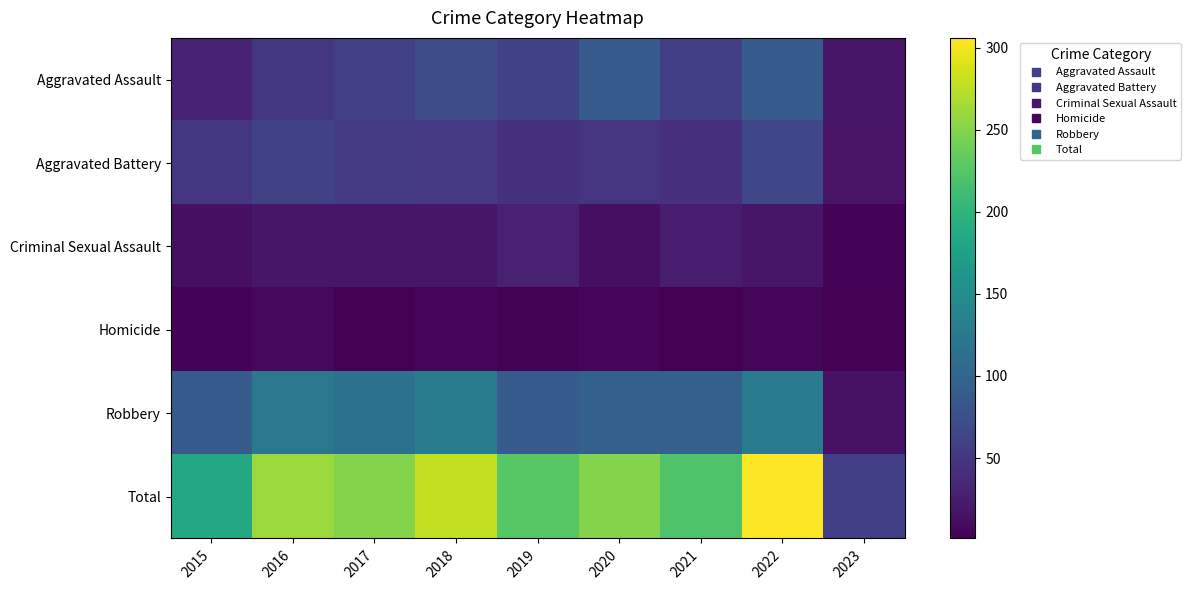

Which series has the largest range (max minus min)?

Total